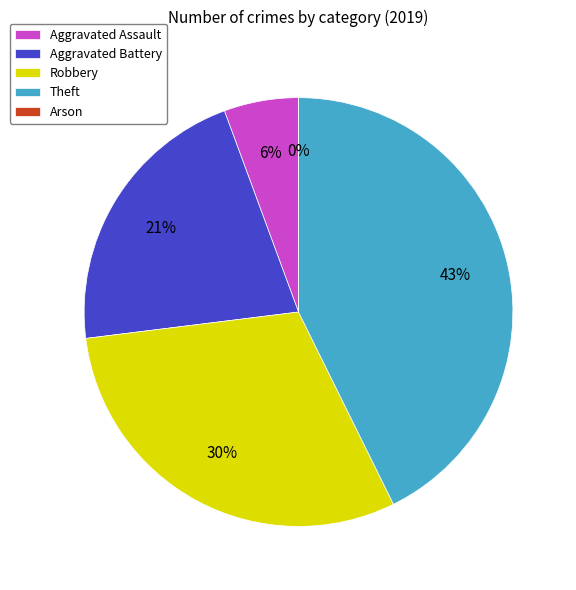

Count the number of slices in the pie.

5